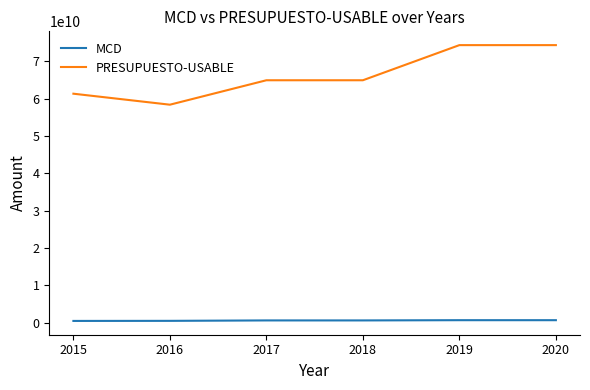

What is the average value of the PRESUPUESTO-USABLE series?

66339048133